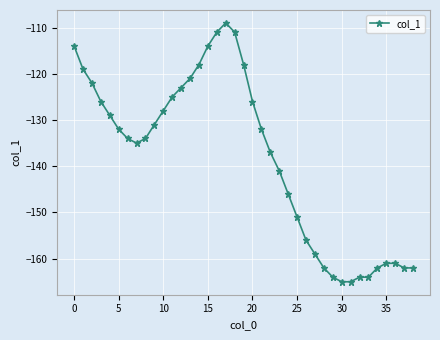

What is the value of the 34th point from the left?

-164